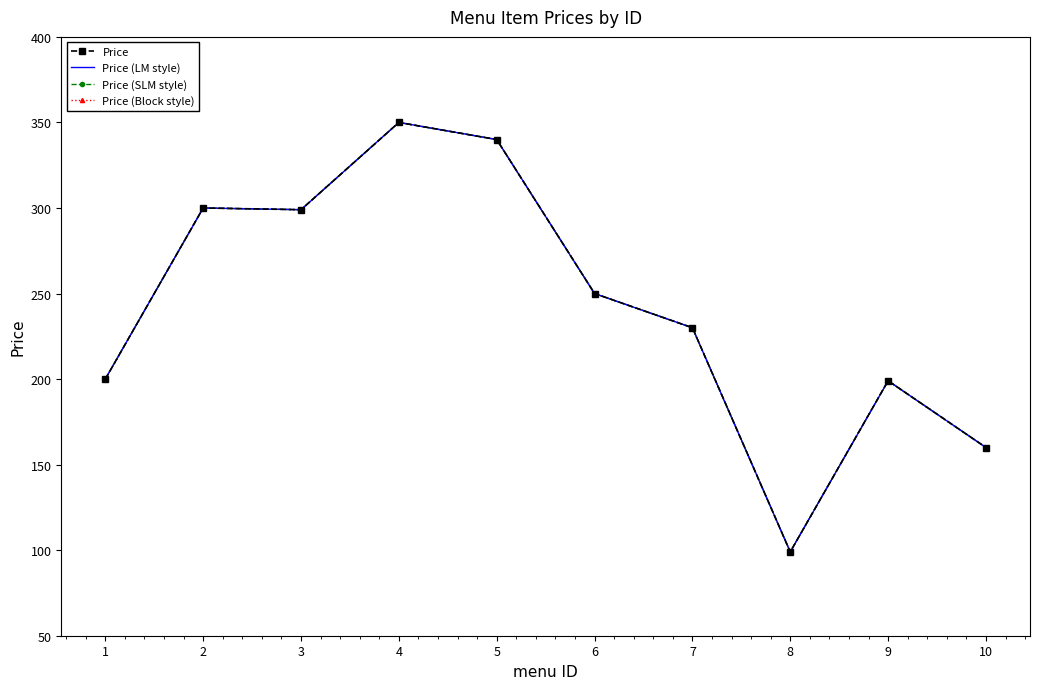

What is the value of the Price point at the 10th from the left?

160